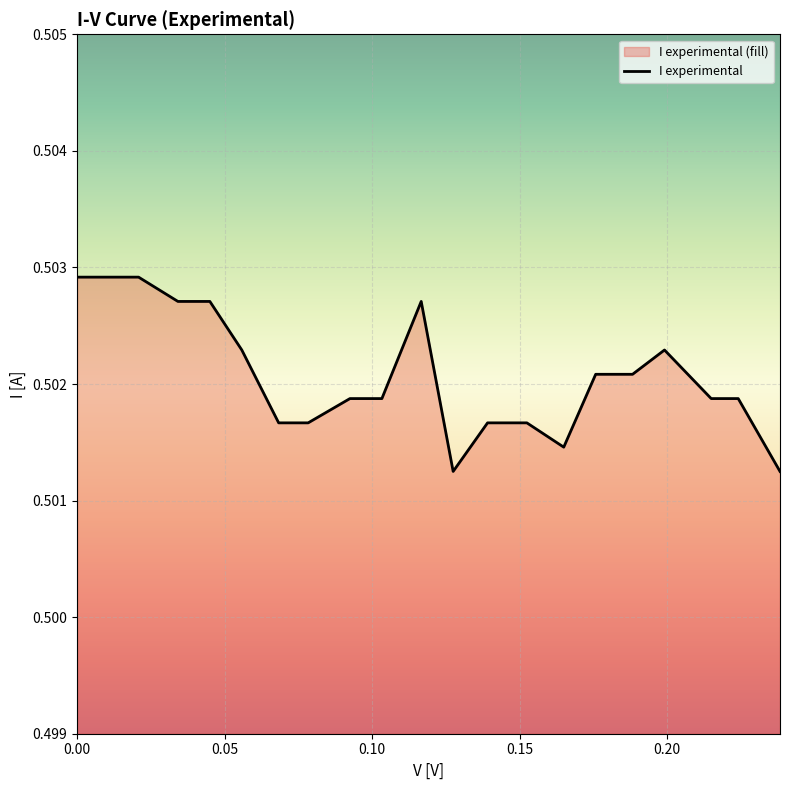

What is the label of the 14th point from the left?

0.1525